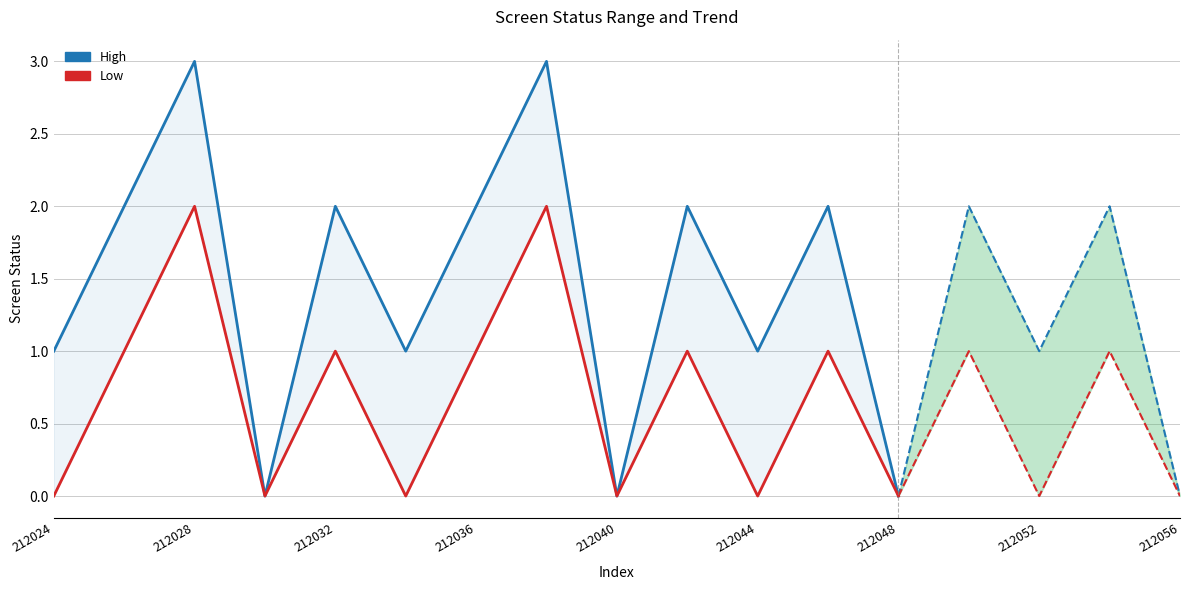

True or false: High and Low cross at least once.

False